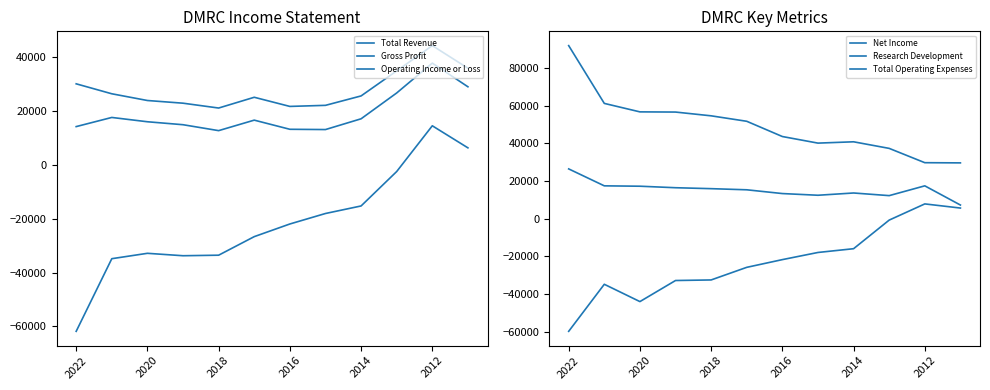

True or false: Research Development has more than 1 points higher than both neighbors.

True